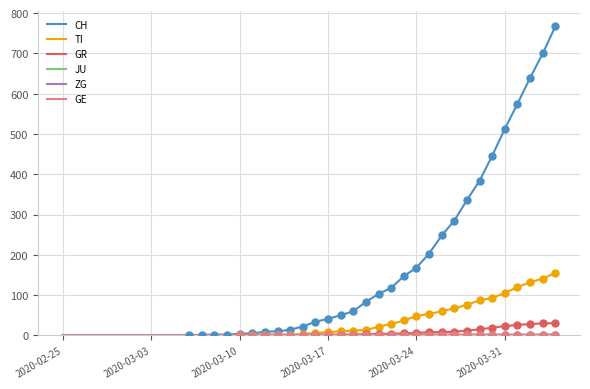

Which series has the largest total across all categories?

CH